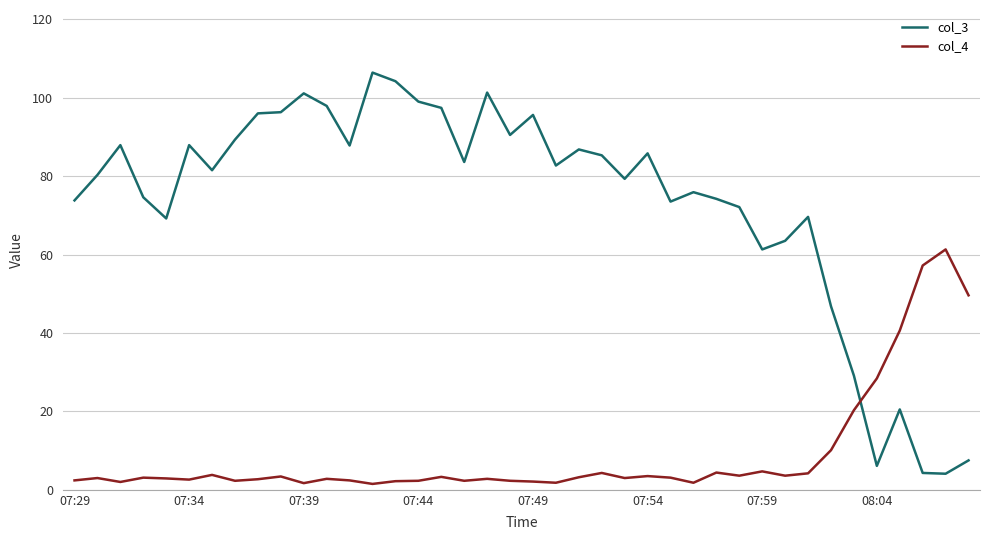

List the series in order of their peak value, lowest first.

col_4, col_3